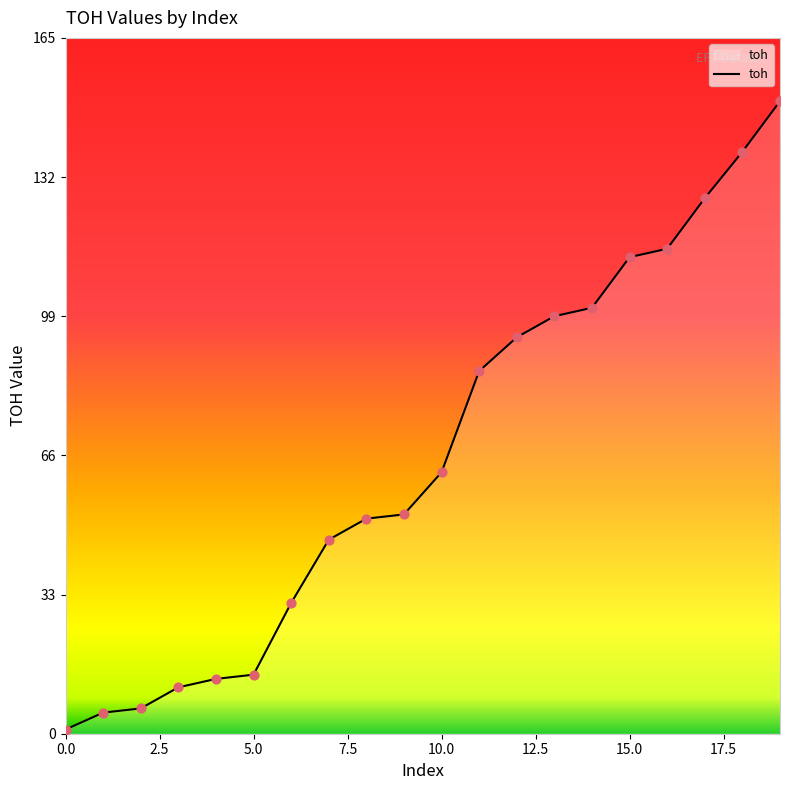

What is the greatest value displayed?

150